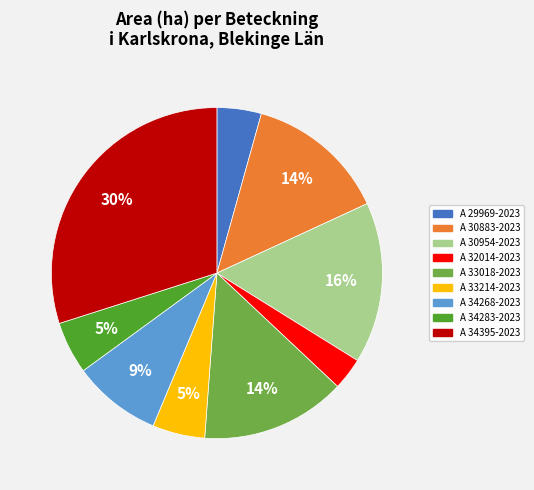

What is the ratio of the value at A 33018-2023 to the value at A 34395-2023?

0.5